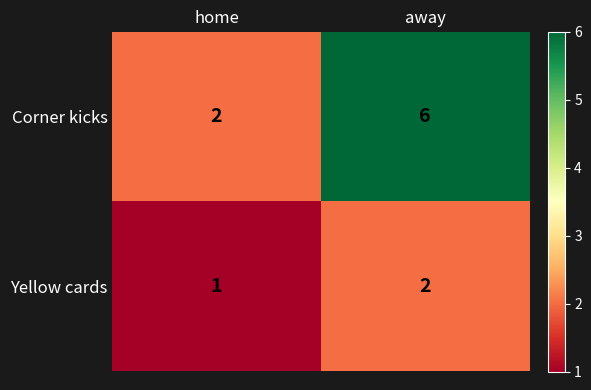

What is the total value across all series at home?

3